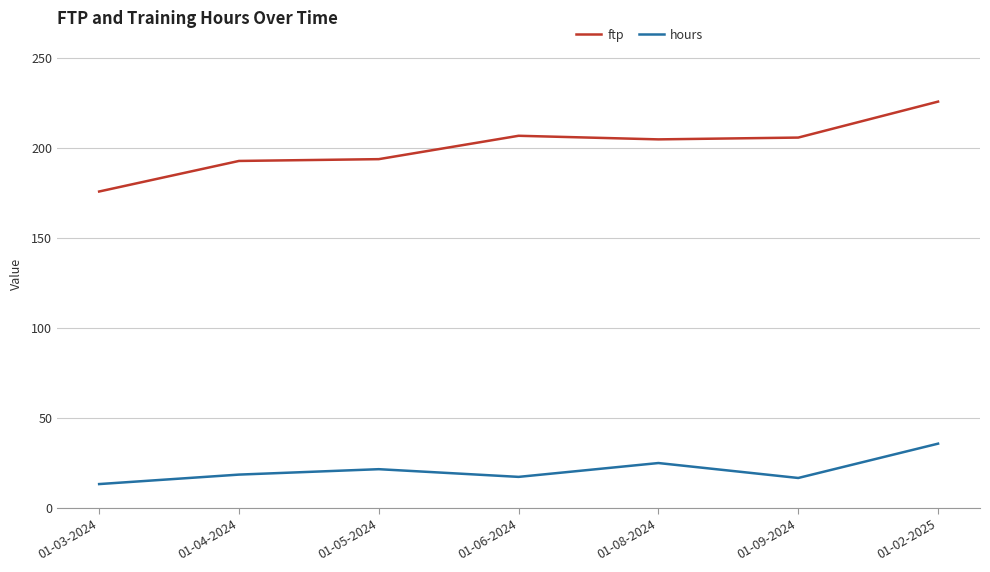

Is it true that hours equals 17.3 at 01-06-2024?

True